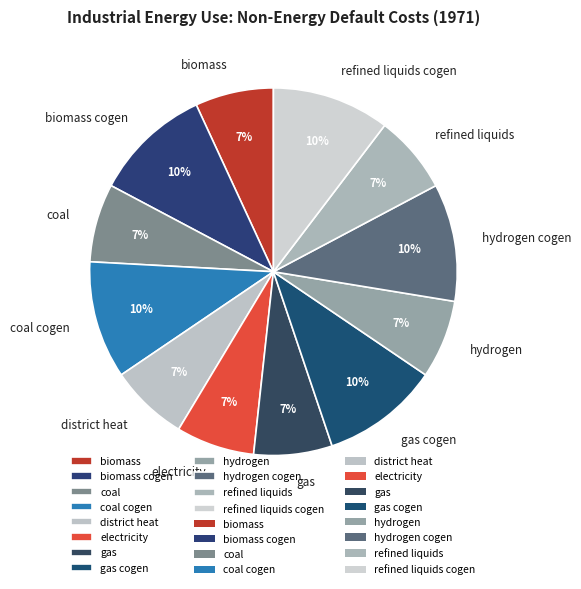

How many slices are in this pie chart?

12